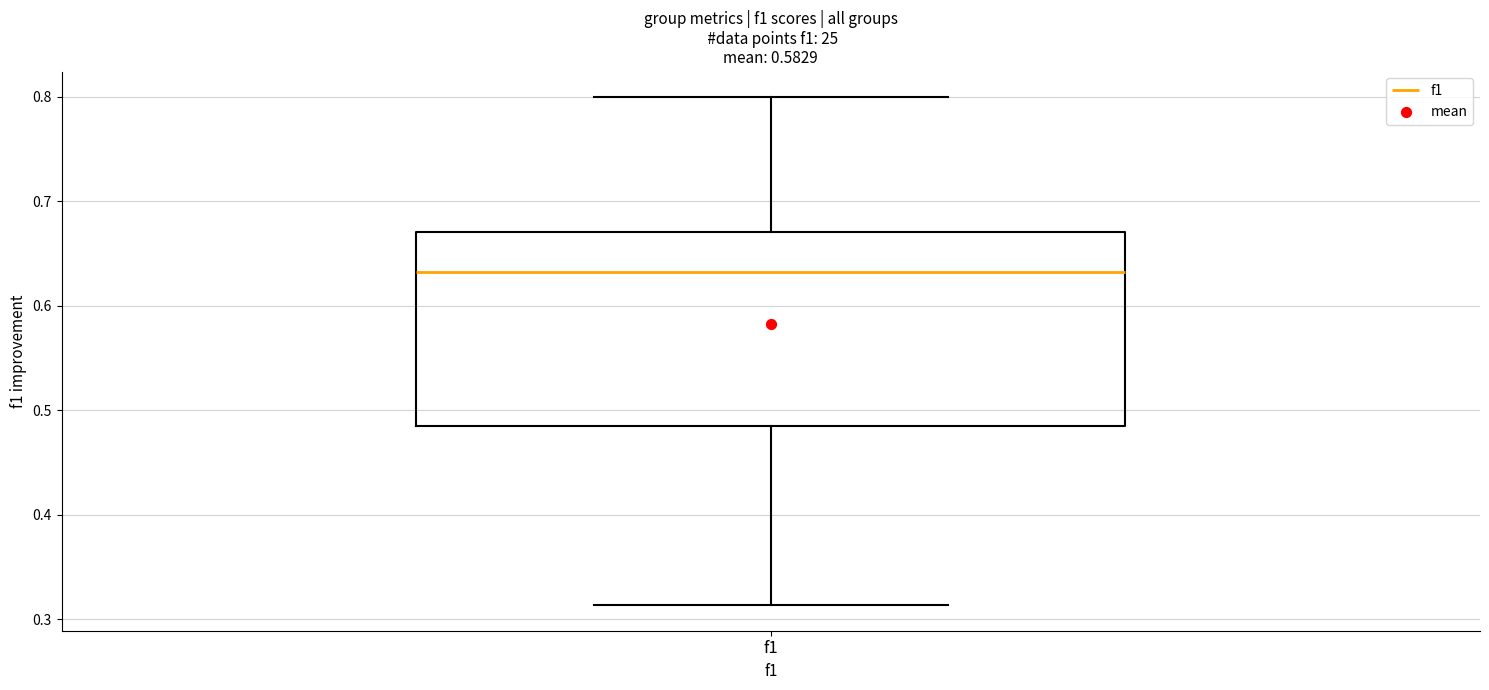

Read this box plot against the y-axis: the position of the median line, the range covered by the box, and the ends of both whiskers. The values are not printed on the chart, so give them approximately, as read against the axis.

median 0.63, box 0.48 to 0.67, whiskers 0.31 to 0.80